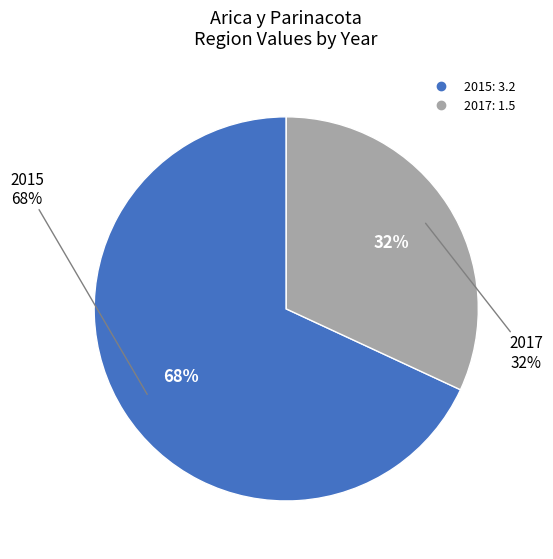

How many slices are in this pie chart?

2